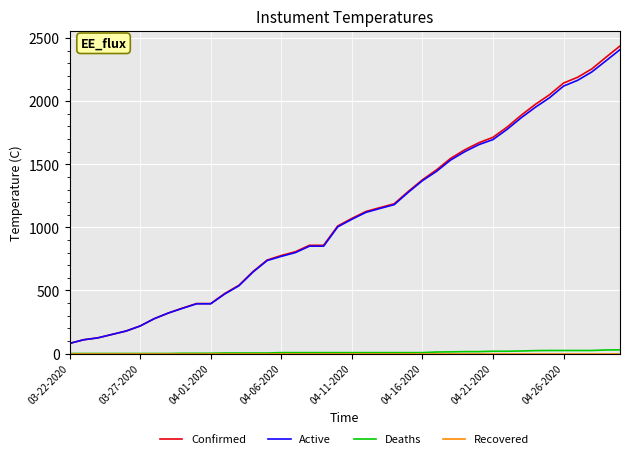

What is the sum of all Confirmed values?

43620